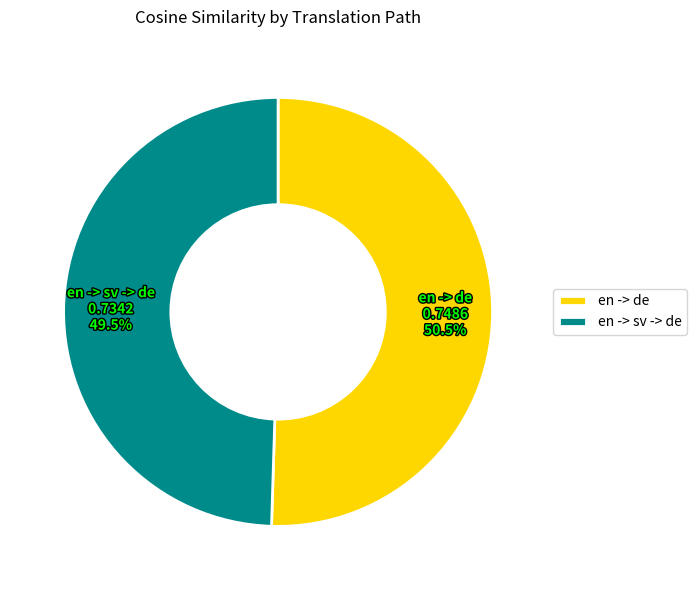

How many segments does this pie chart have?

2